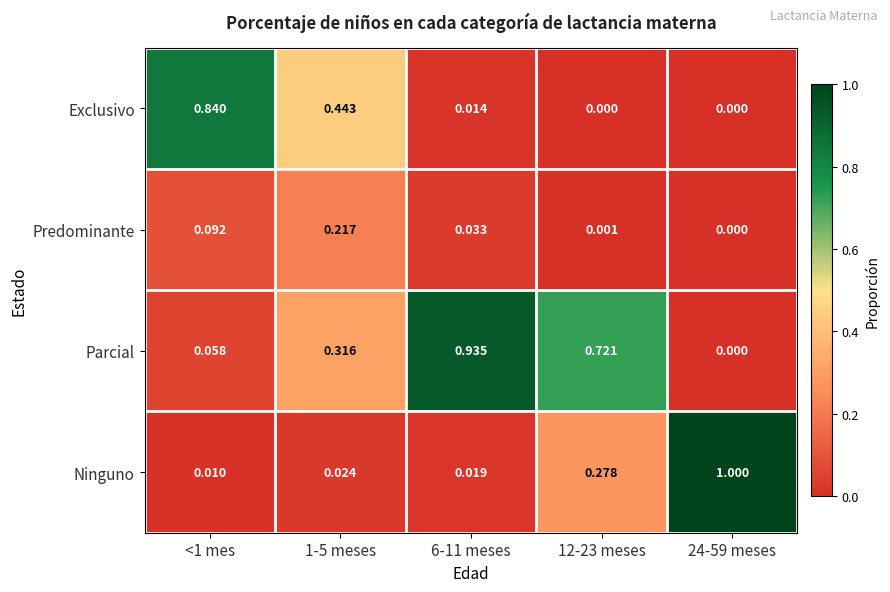

Which series has the largest range (max minus min)?

Ninguno